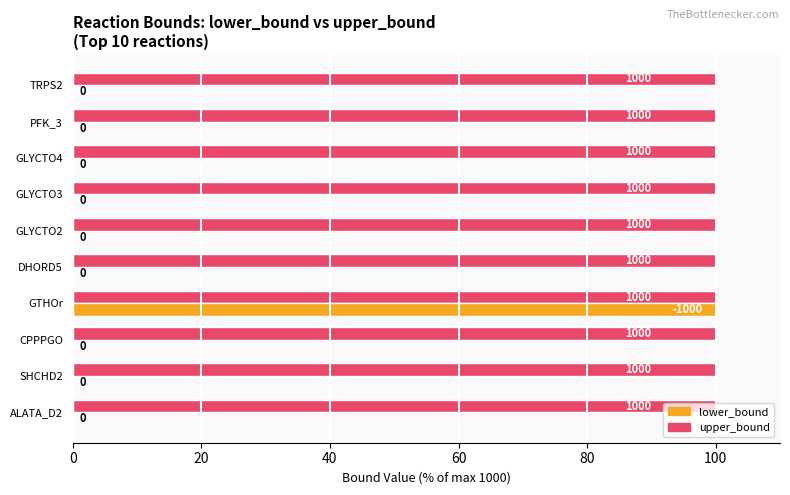

What are all the series names shown in the legend?

lower_bound, upper_bound